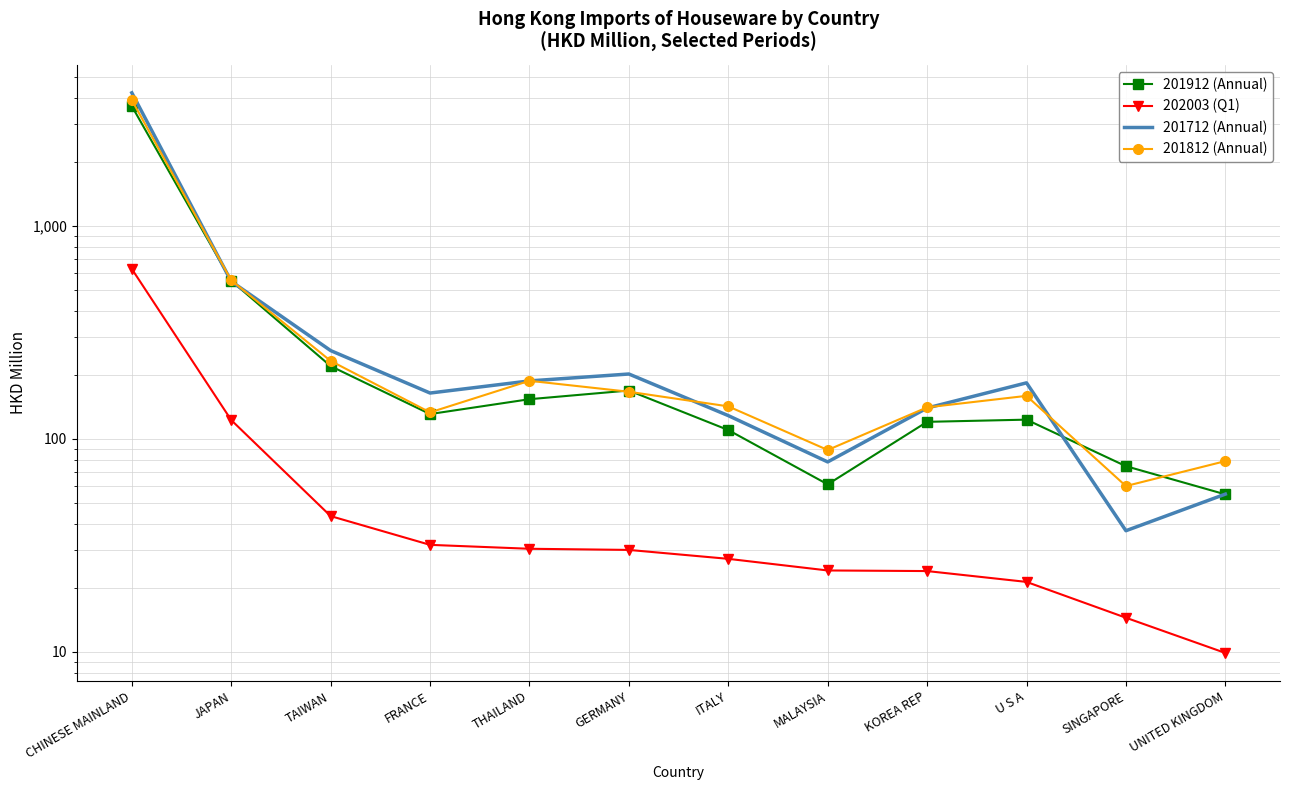

Is the value of 202003 (Q1) at THAILAND greater than the value of 201812 (Annual) at UNITED KINGDOM?

No